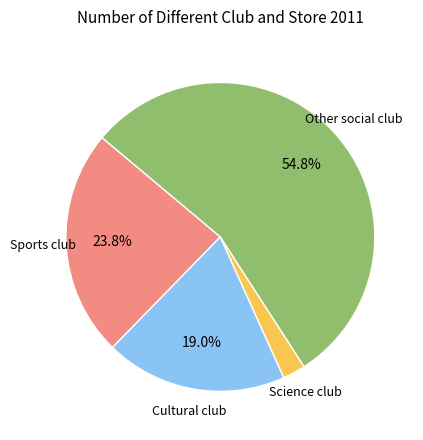

Which has a higher value, Cultural club or Other social club?

Other social club